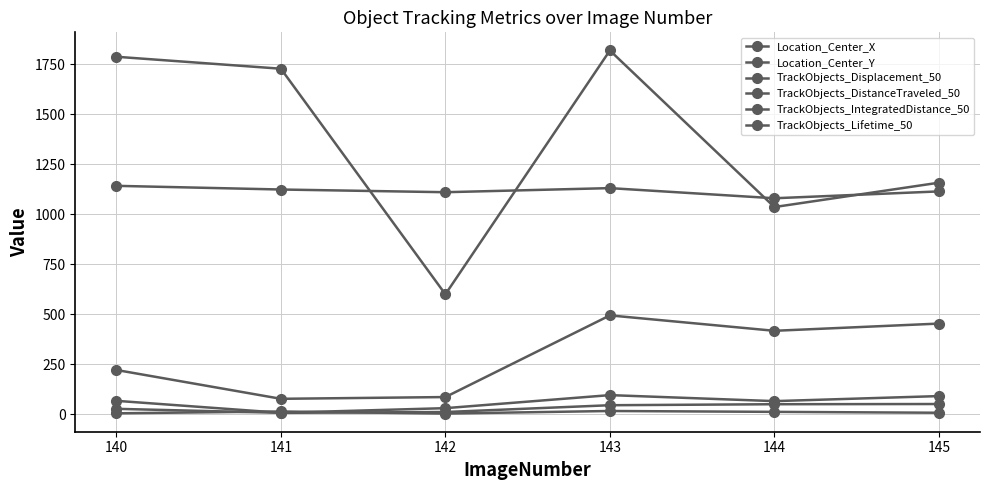

Between 141 and 143, which series saw the biggest shift?

TrackObjects_IntegratedDistance_50